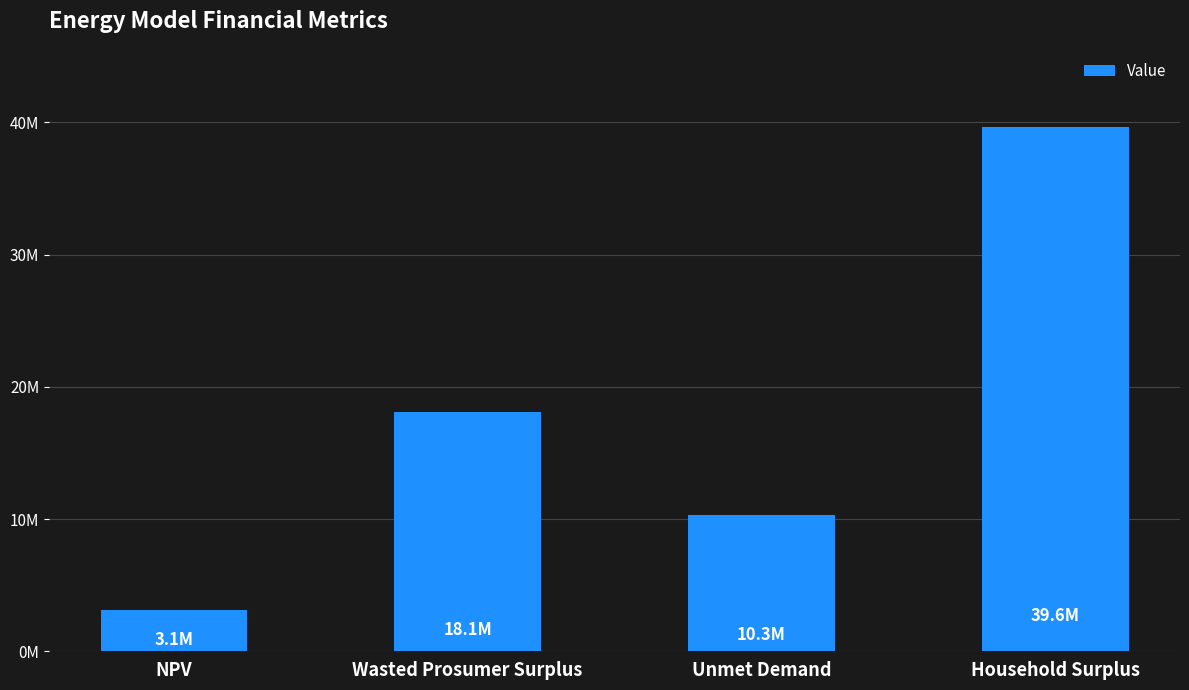

What is the label of the 3rd bar from the right?

Wasted Prosumer Surplus